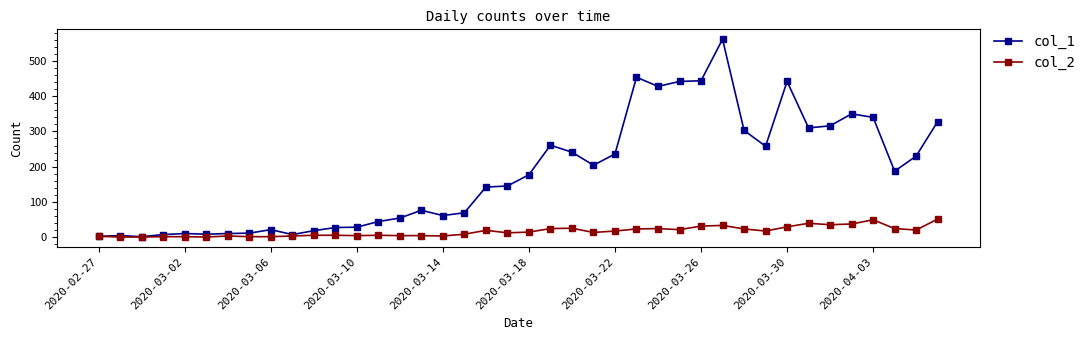

True or false: col_2 has more than 2 interior local peaks.

True